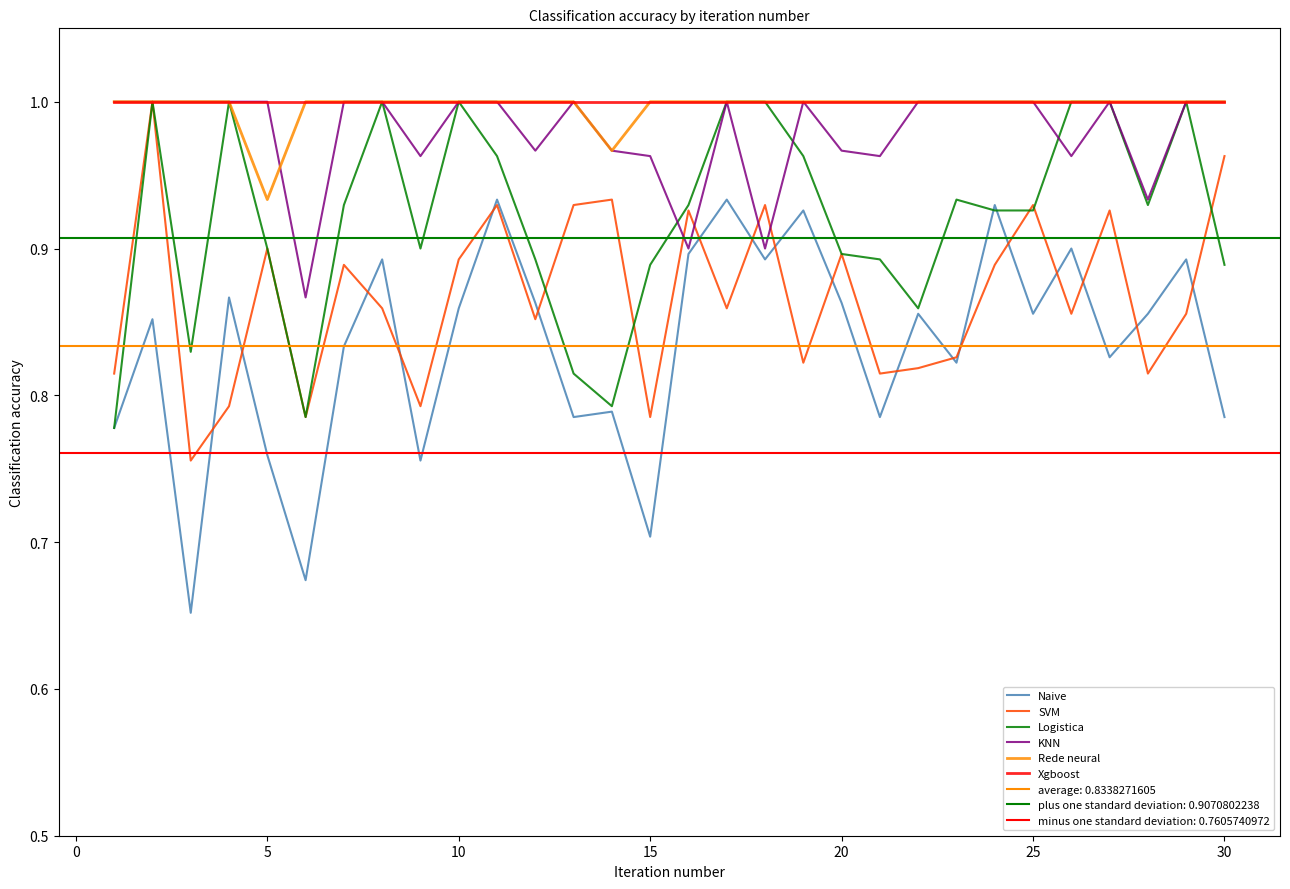

True or false: Xgboost has more than 2 points higher than both neighbors.

False